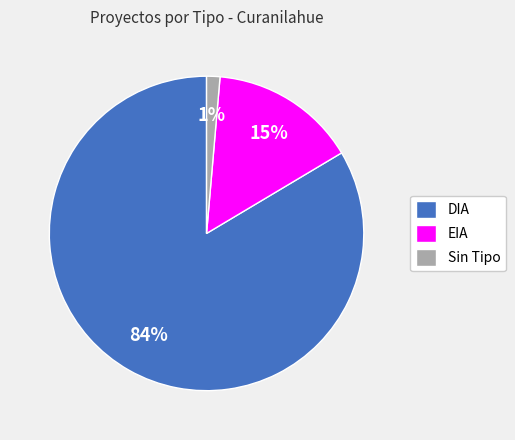

Is there any slice that represents more than half of the pie?

Yes